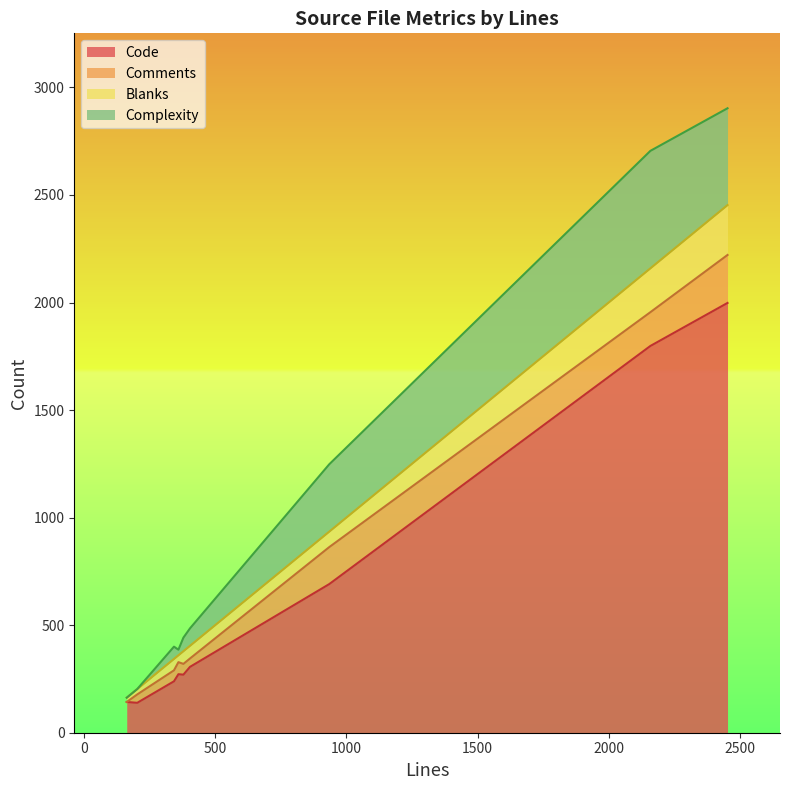

List the labels in order of Comments value, largest first.

2453, 935, 2159, 360, 343, 379, 203, 404, 163